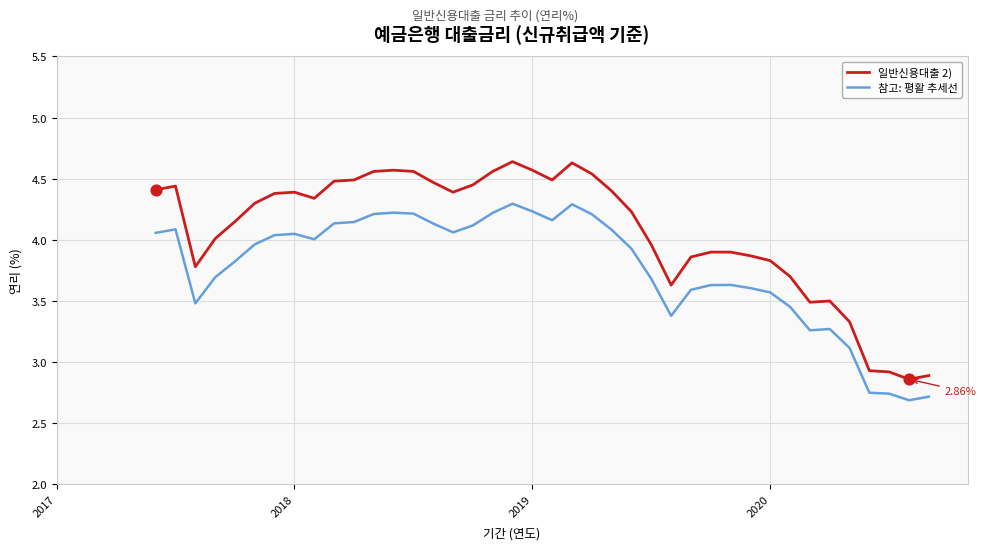

Which series has the largest range (max minus min)?

일반신용대출 2)